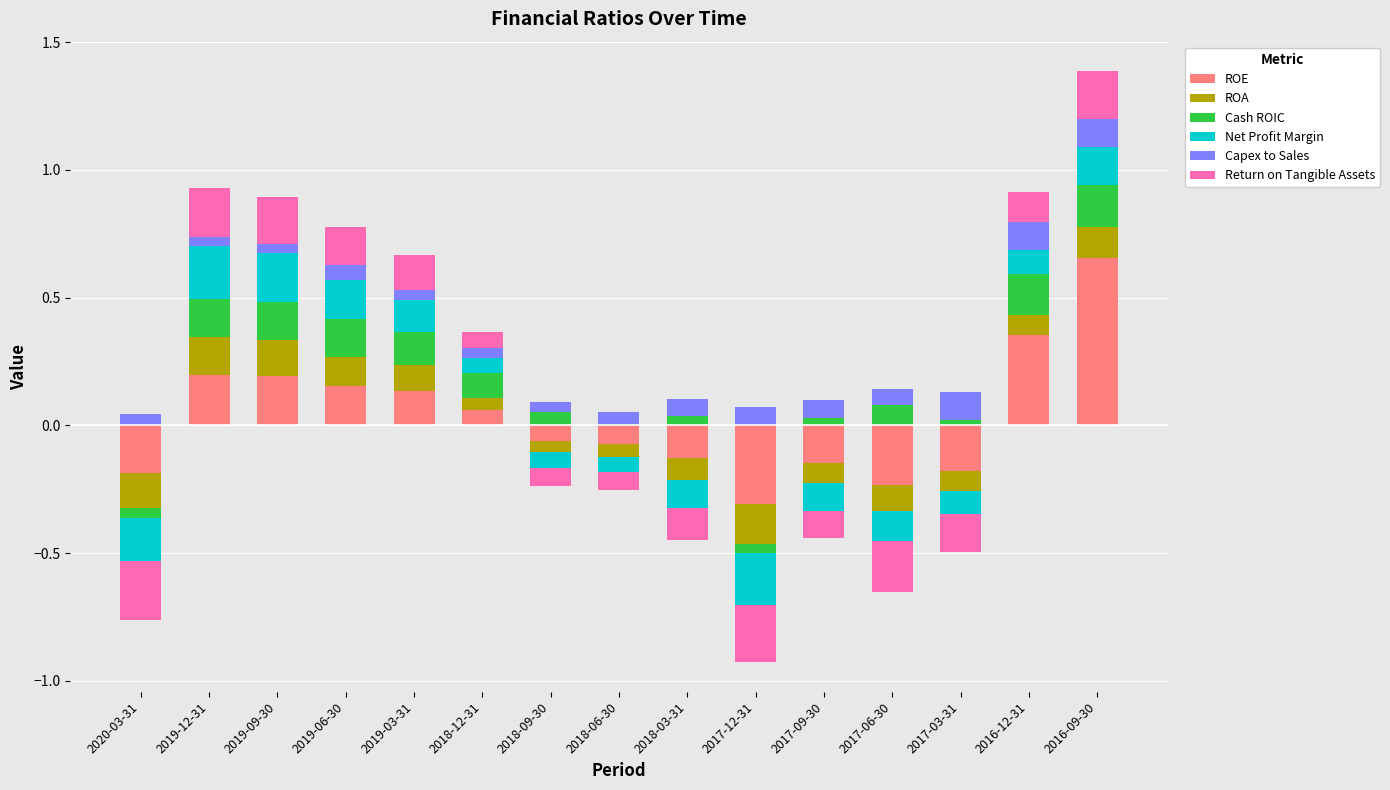

At how many categories does at least one series exceed 0?

15